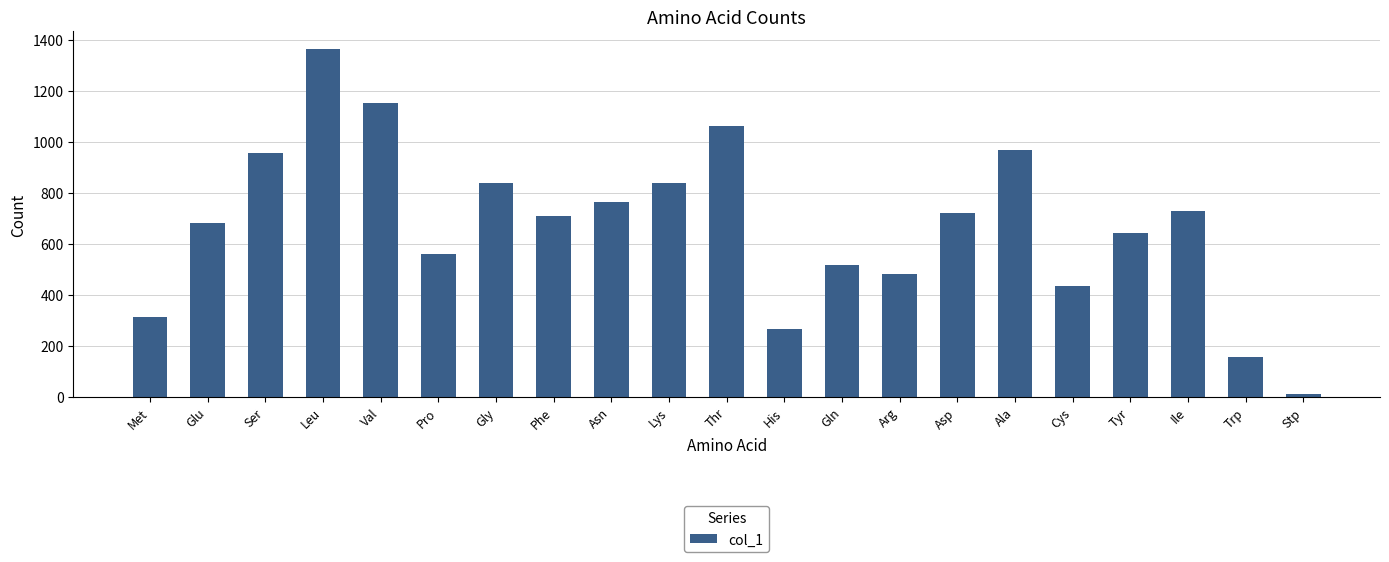

Which has a higher value, Arg or Cys?

Arg